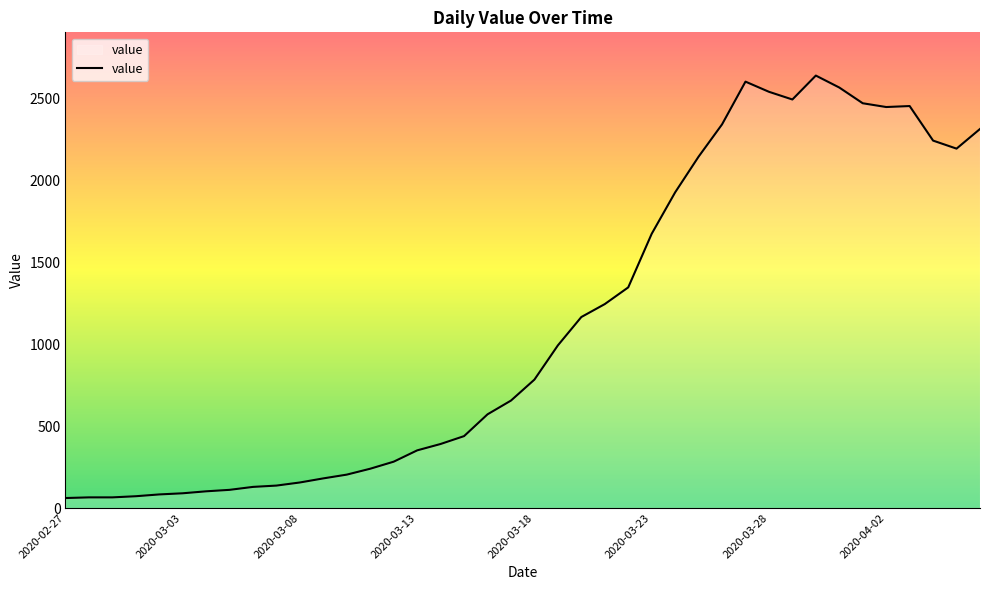

What is the smallest value displayed?

61